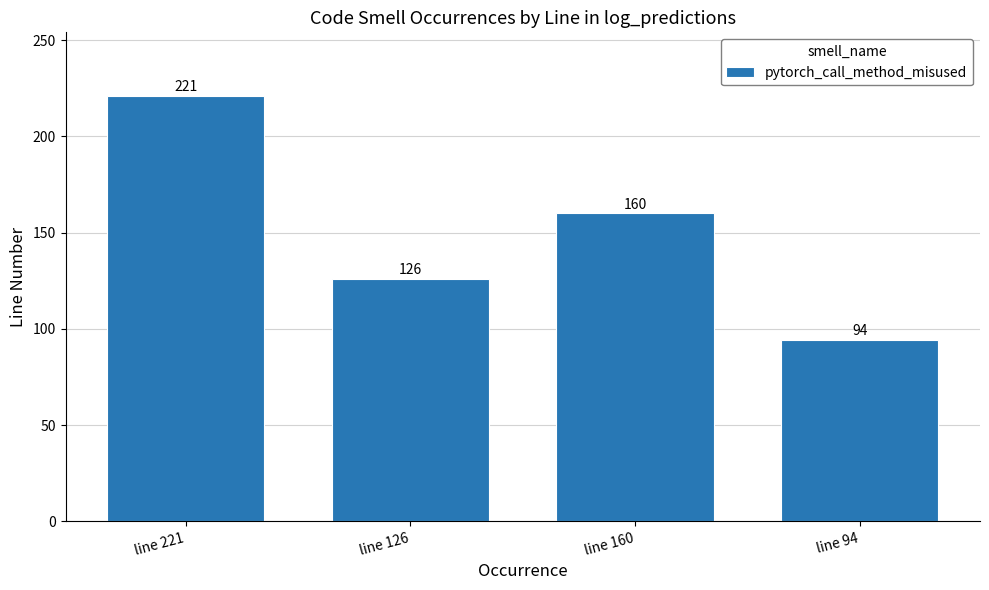

What is the maximum value shown in the chart?

221